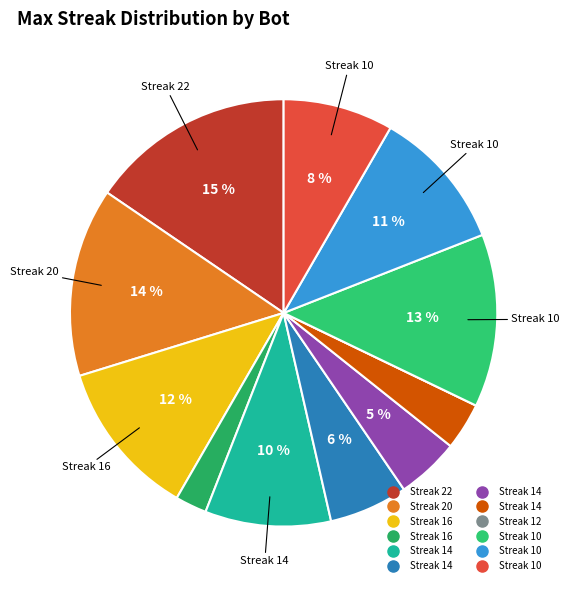

Which category has the biggest portion of the pie?

22